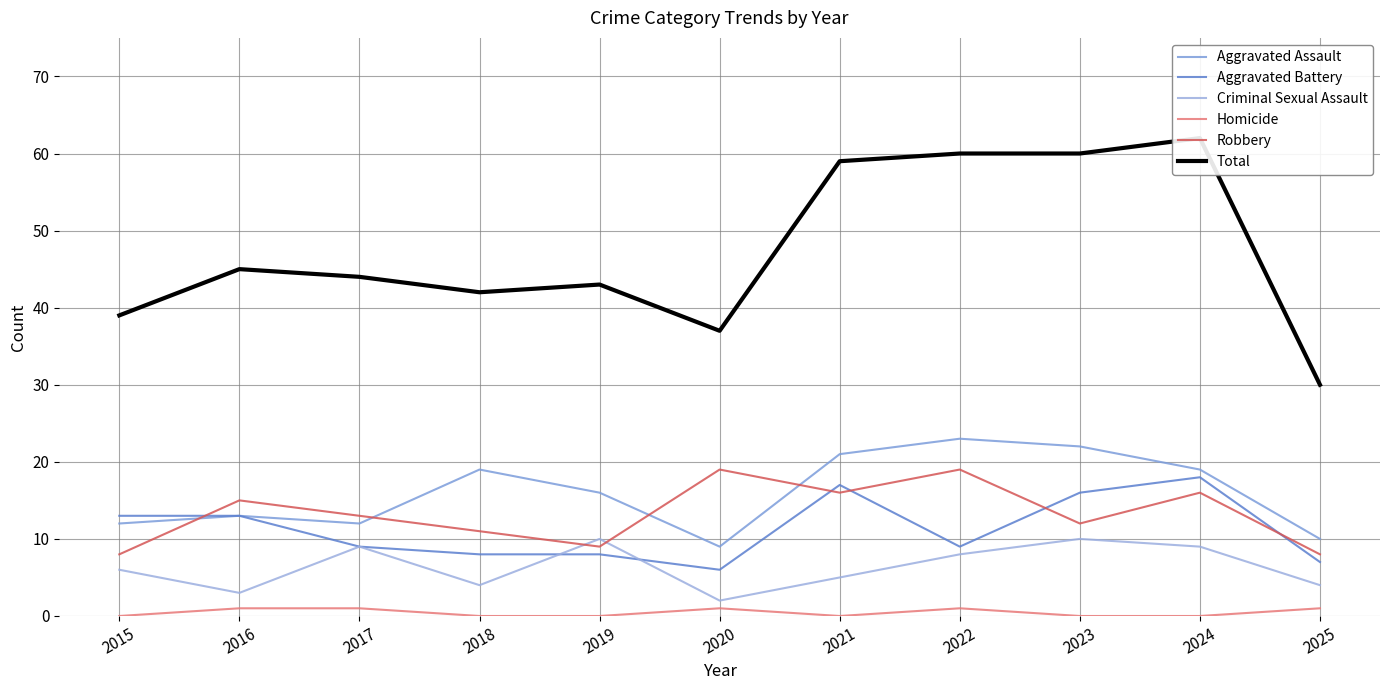

True or false: Robbery has more than 1 points higher than both neighbors.

True